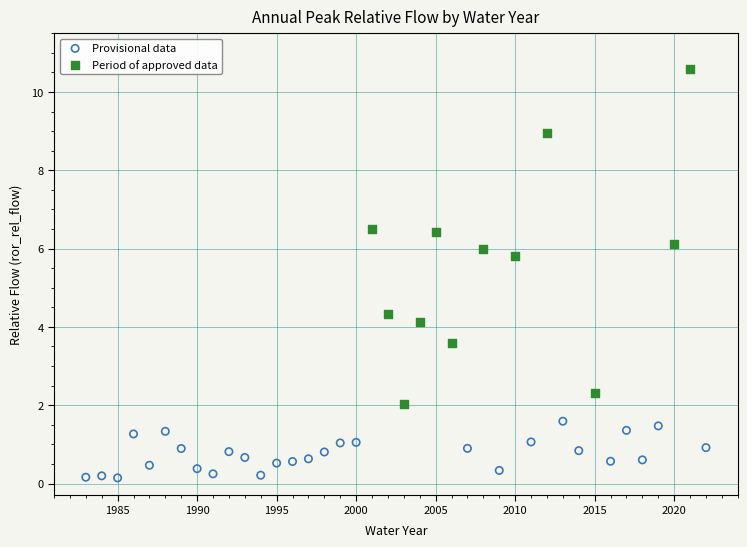

Which series reaches the maximum Y coordinate?

Period of approved data